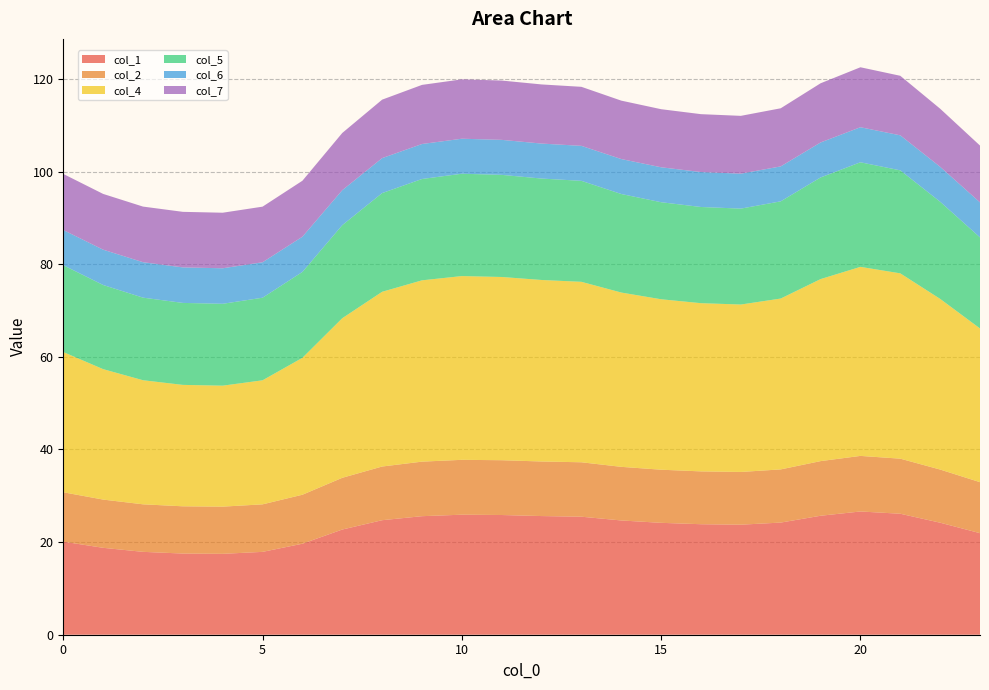

Reading right to left, what are all the values shown in this chart?

col_1: 21.9	24.2	26.1	26.6	25.7	24.2	23.8	23.9	24.2	24.7	25.5	25.6	25.8	25.9	25.6	24.7	22.7	19.7	17.9	17.5	17.5	17.9	18.8	20.1
col_2: 11.0	11.5	11.9	12.0	11.8	11.5	11.4	11.4	11.5	11.6	11.8	11.8	11.8	11.8	11.8	11.6	11.2	10.6	10.3	10.2	10.2	10.3	10.4	10.7
col_4: 33.2	36.9	40.0	40.8	39.3	36.9	36.2	36.3	36.8	37.6	39.0	39.2	39.6	39.7	39.1	37.7	34.5	29.6	26.8	26.1	26.2	26.8	28.2	30.3
col_5: 19.7	21.0	22.2	22.6	21.9	21.0	20.7	20.8	21.0	21.3	21.8	21.9	22.1	22.1	21.9	21.3	20.1	18.5	17.8	17.7	17.7	17.8	18.2	18.8
col_6: 7.6	7.5	7.6	7.6	7.6	7.5	7.5	7.5	7.5	7.5	7.6	7.6	7.6	7.6	7.6	7.5	7.5	7.6	7.7	7.7	7.7	7.7	7.6	7.6
col_7: 12.3	12.5	12.9	12.9	12.8	12.5	12.5	12.5	12.5	12.6	12.7	12.8	12.8	12.8	12.8	12.6	12.4	12.1	12.0	12.0	12.0	12.0	12.0	12.1